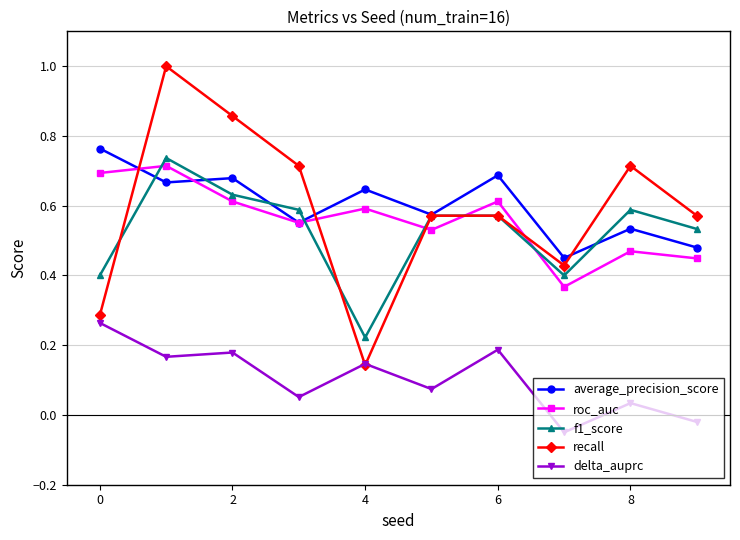

True or false: roc_auc and delta_auprc cross at least once.

False